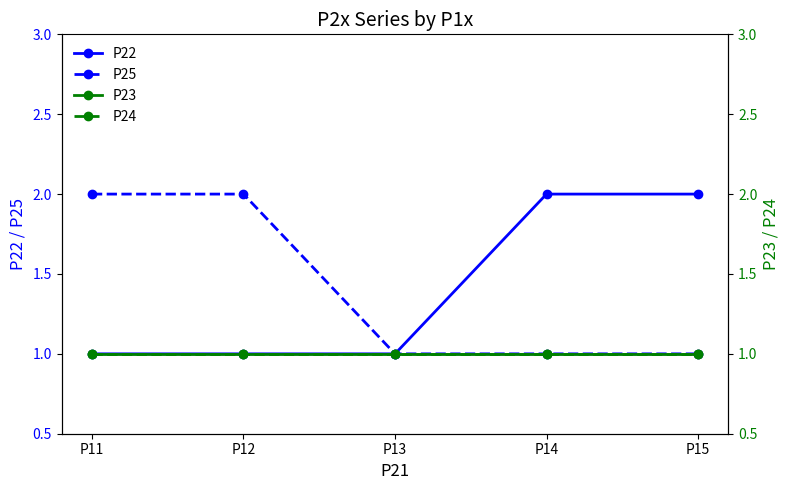

Reading left to right, list all the values displayed in this chart.

P22: 1	1	1	2	2
P25: 2	2	1	1	1
P23: 1	1	1	1	1
P24: 1	1	1	1	1